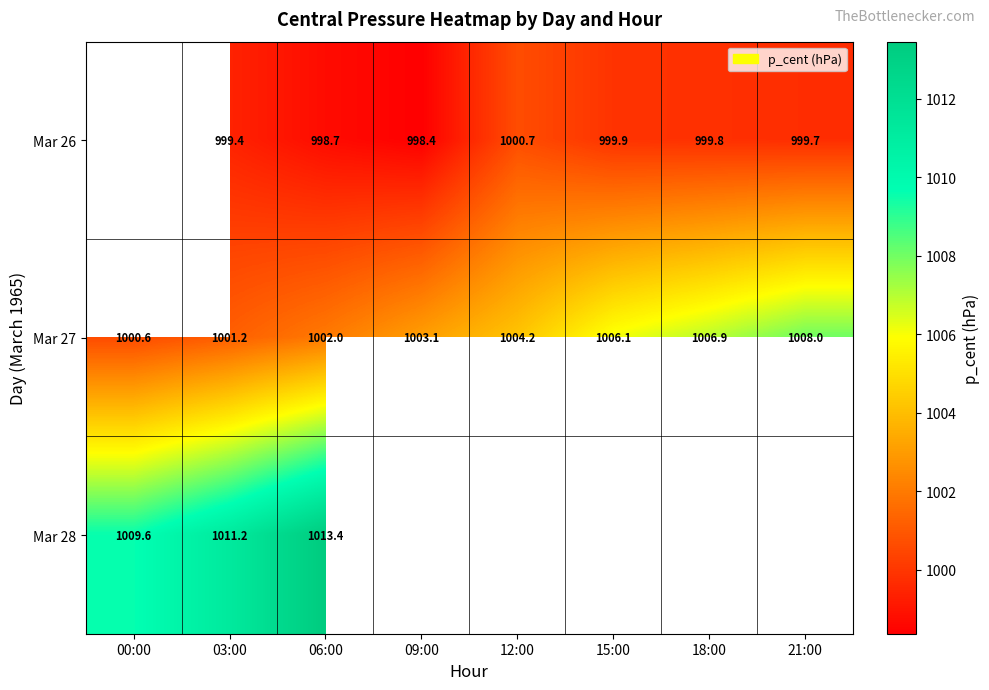

At which category is the sum across all series the highest?

06:00